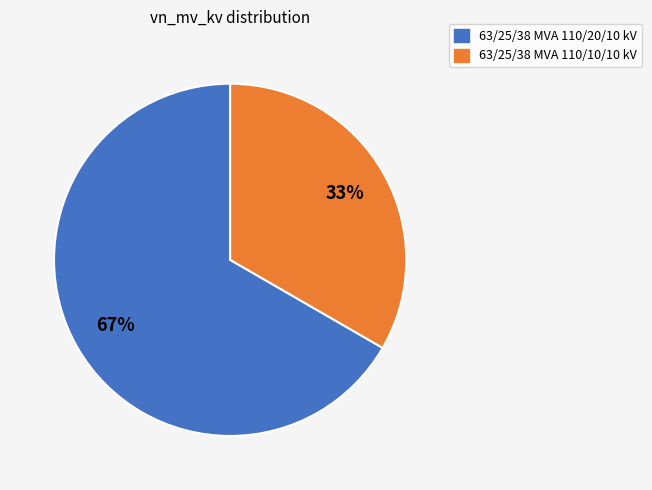

To the nearest percent, what is the combined percentage of 63/25/38 MVA 110/10/10 kV and 63/25/38 MVA 110/20/10 kV?

100%